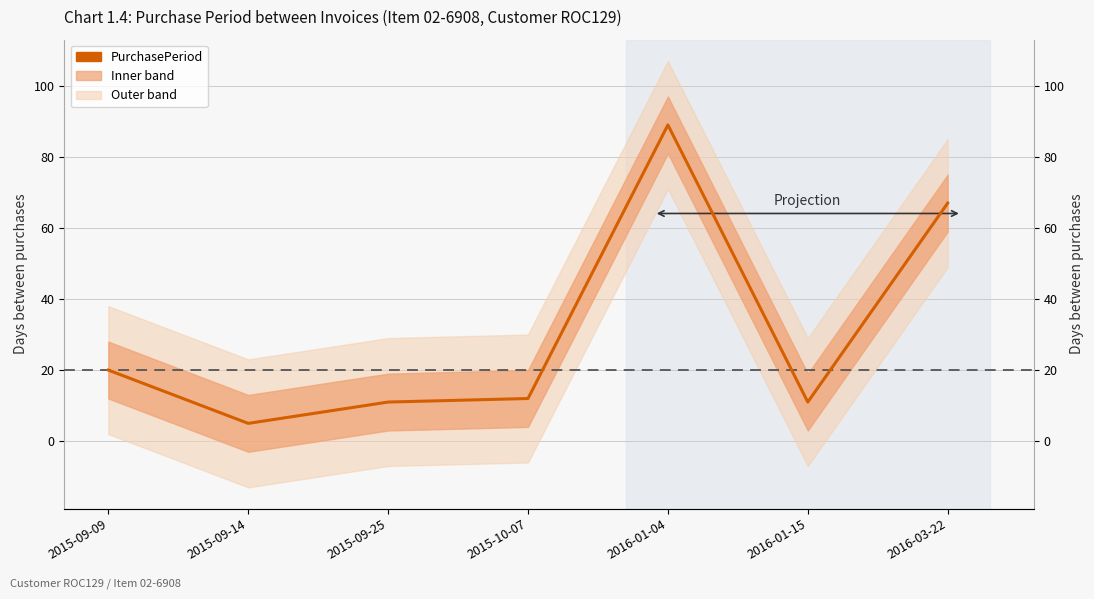

What is the average value?

31